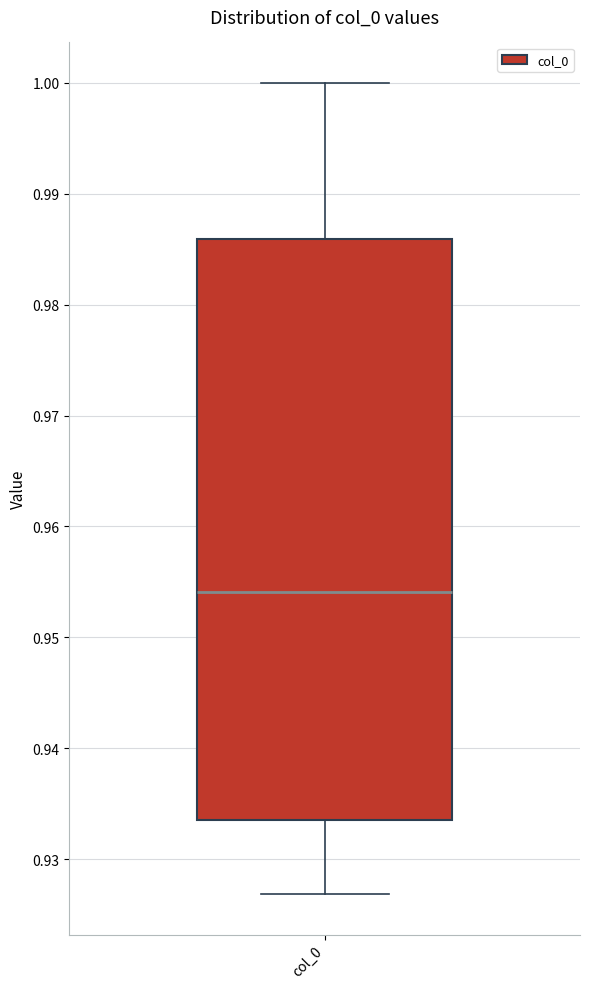

Where is the upper edge of the box for col_0 on the y-axis? The values are not printed on the chart, so give them approximately, as read against the axis.

0.986